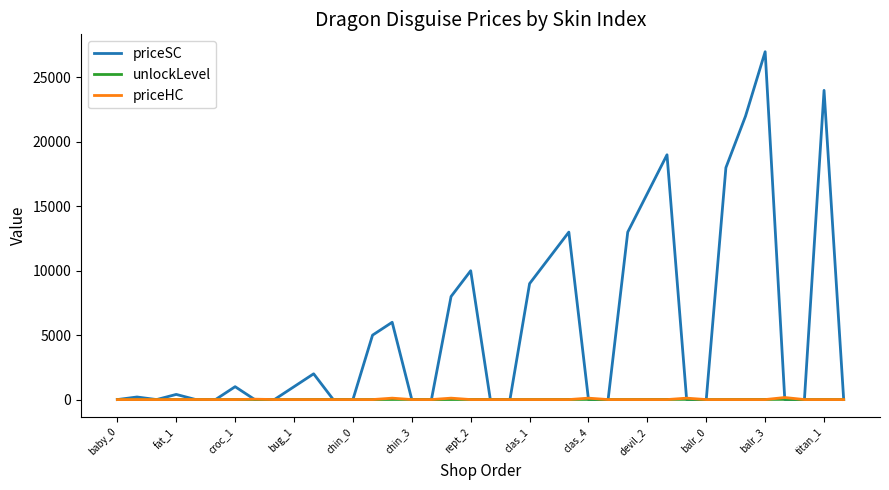

Which series has the widest spread of values?

priceSC